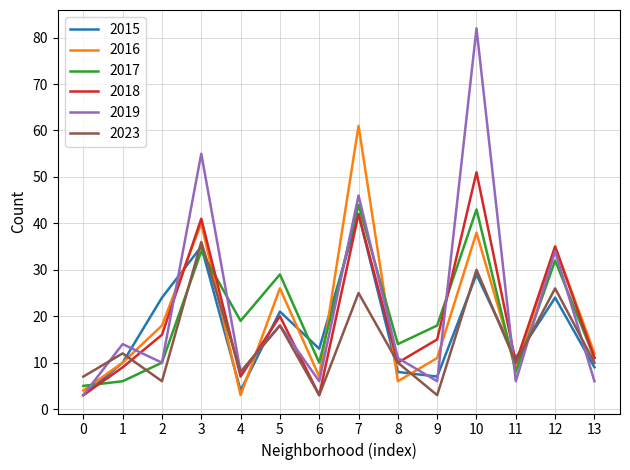

Where does the 2023 series first go above 10?

1